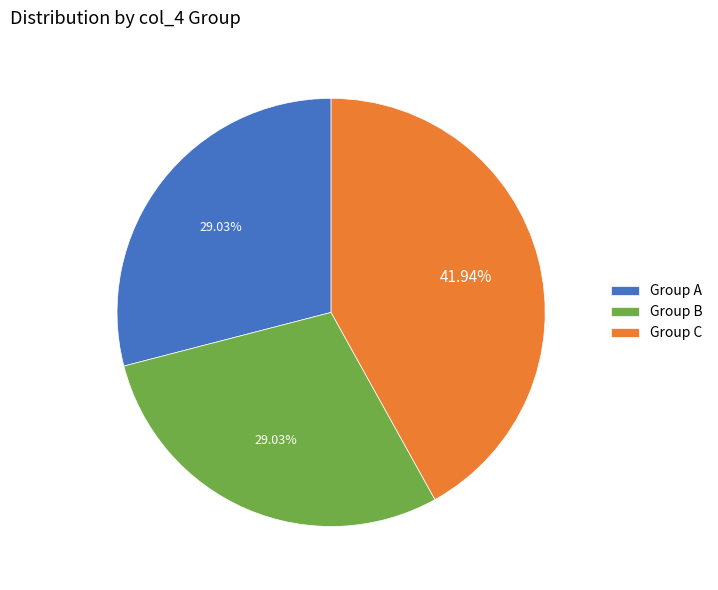

Approximately how many times larger is the value at Group C compared to Group A?

1.4